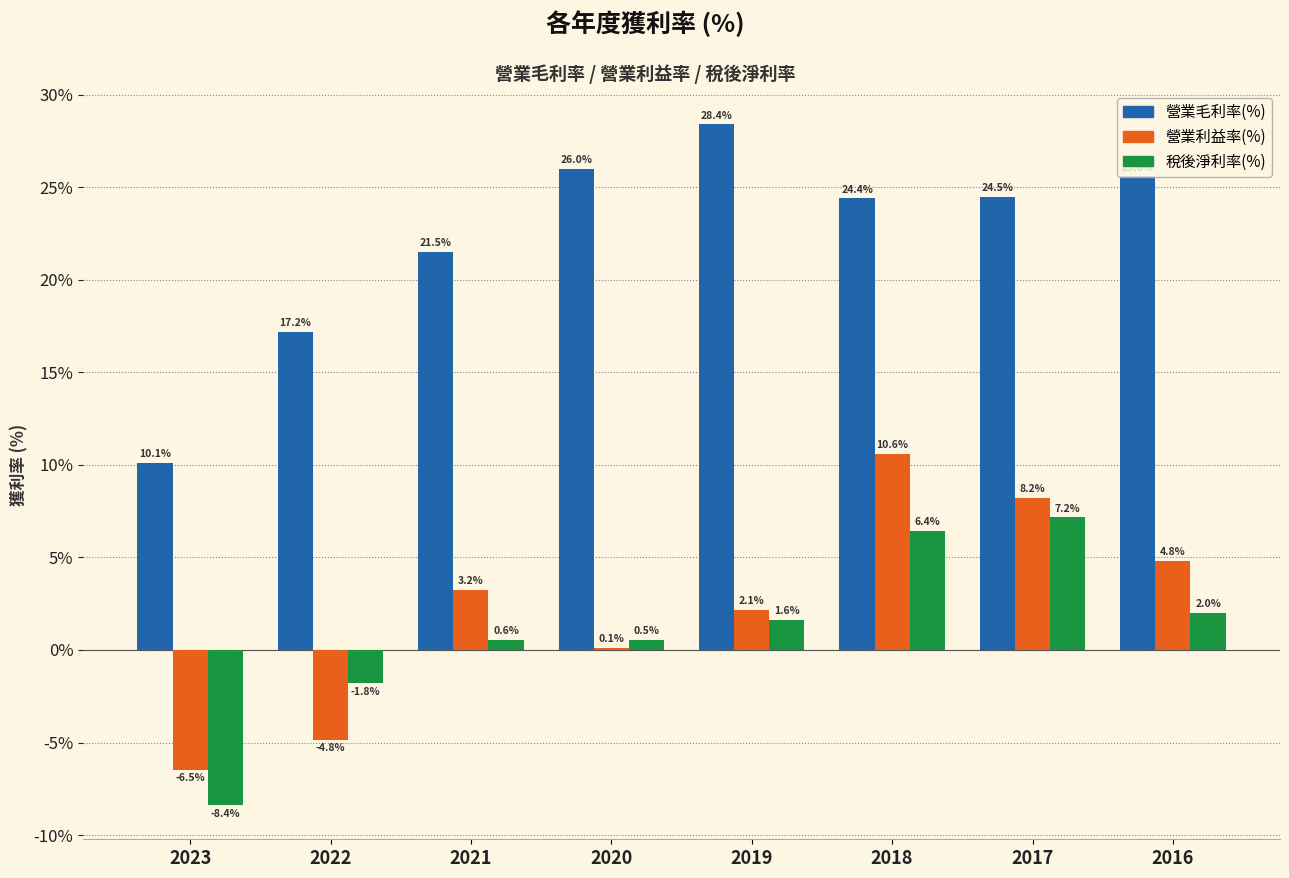

At which category is the sum across all series the highest?

2018